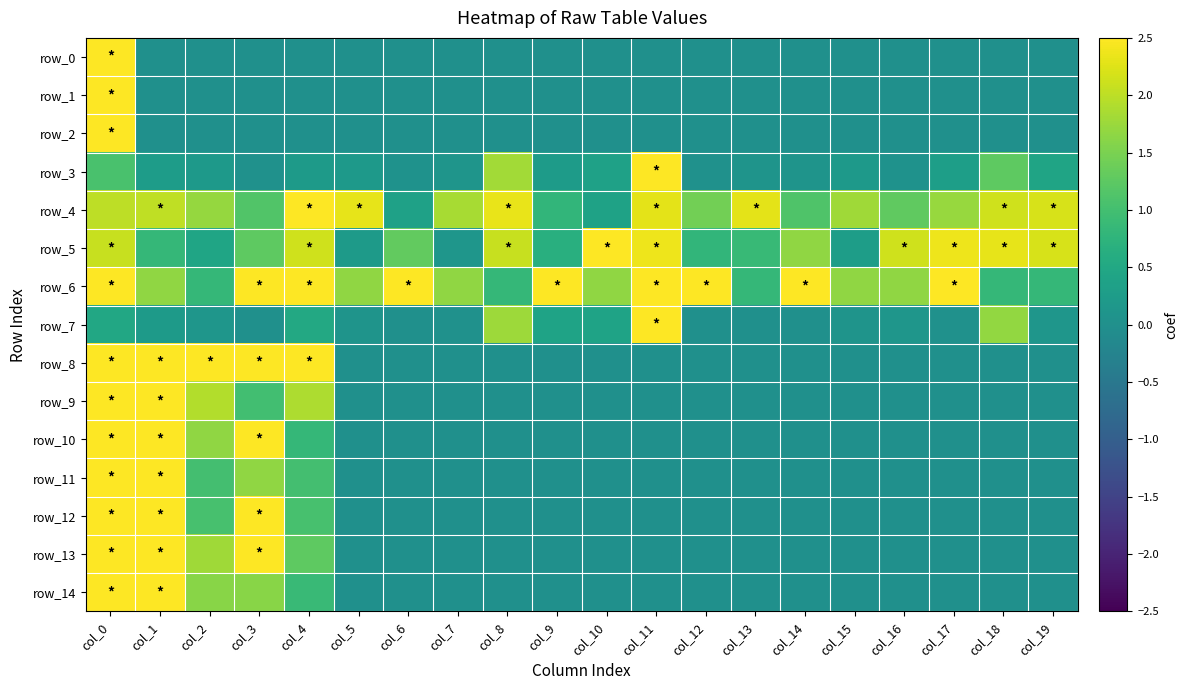

What is the difference between the highest and lowest values at col_9?

2.5